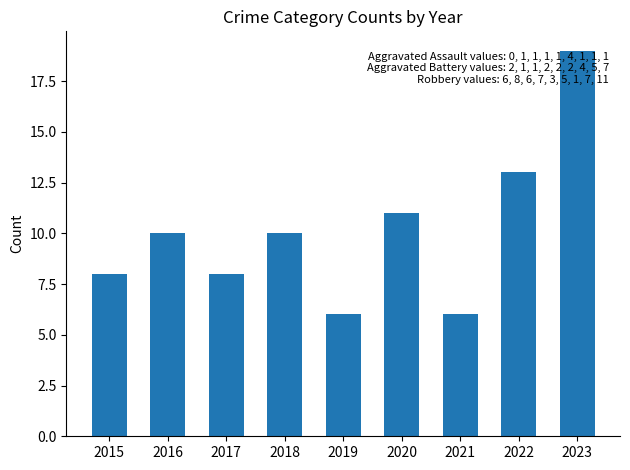

How many bars are there in total?

9